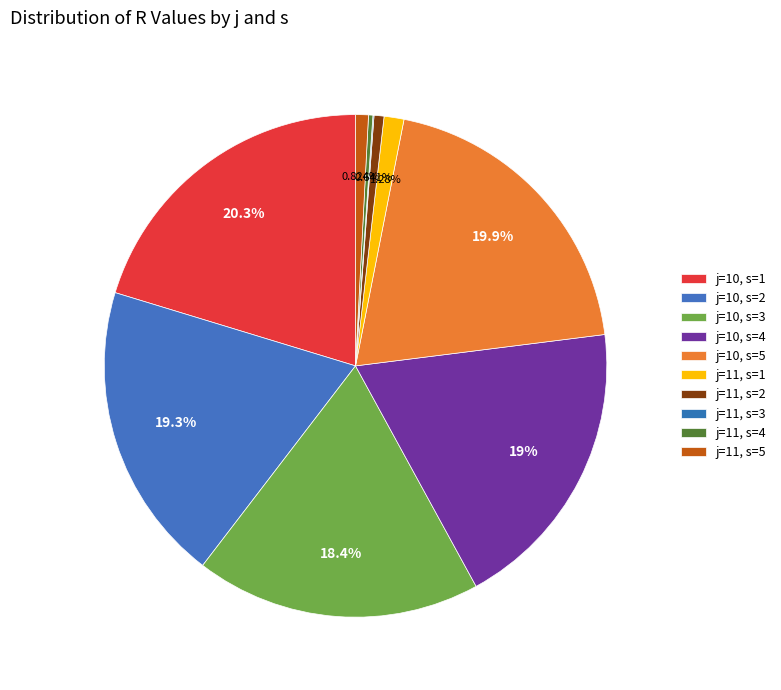

True or false: j=10, s=3 accounts for 4% of the total.

False